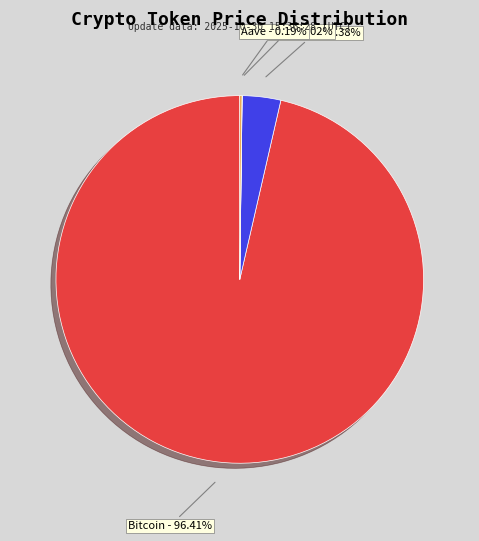

Does any single category account for the majority?

Yes